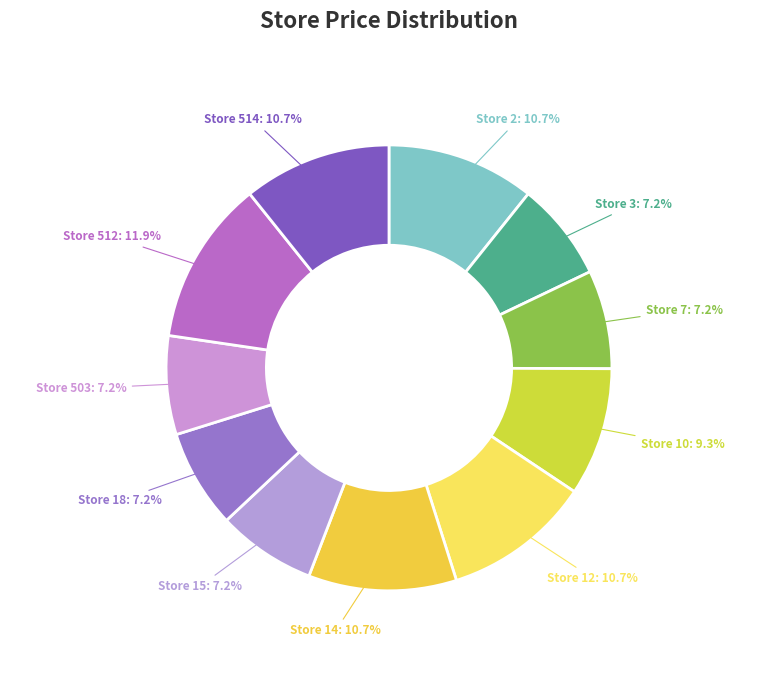

To the nearest percent, what percentage of the pie is Store 18?

7%